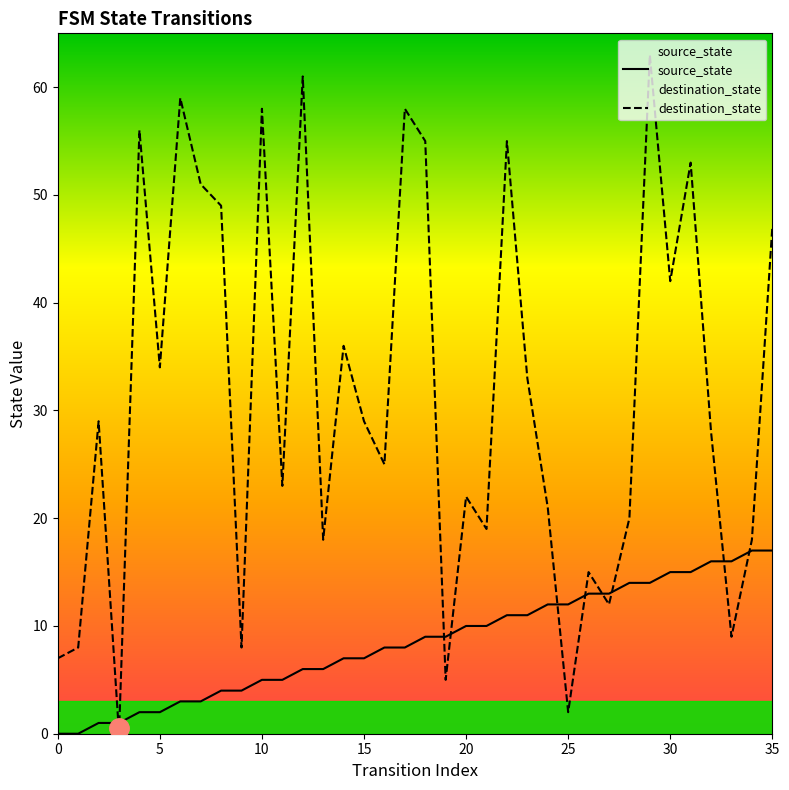

How many lines are shown in the chart?

2